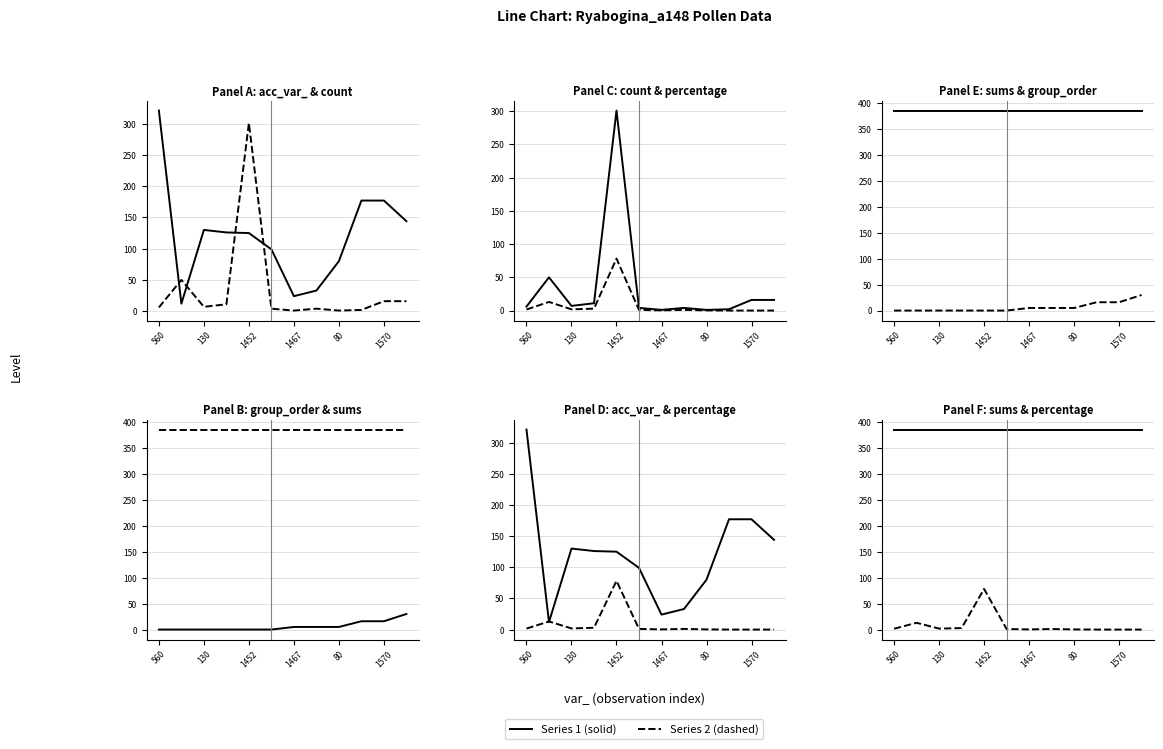

Reading left to right, extract all data points from this chart.

acc_var_: 321.0	12.0	130.0	126.0	125.0	99.0	24.0	33.0	80.0	177.0	177.0	144.0
count: 6.0	50.0	7.0	11.0	301.0	4.0	1.0	4.0	1.0	2.0	16.0	16.0
group_order: 0.0	0.0	0.0	0.0	0.0	0.0	5.0	5.0	5.0	16.0	16.0	30.0
sums: 385.0	385.0	385.0	385.0	385.0	385.0	385.0	385.0	385.0	385.0	385.0	385.0
percentage: 1.6	13.0	1.8	2.9	78.2	1.0	0.3	1.0	0.3	0.0	0.0	0.0